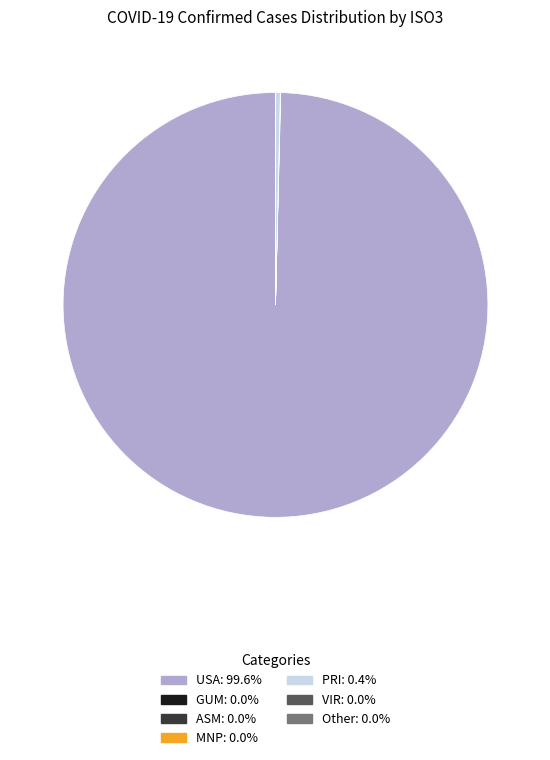

Which slice is the largest?

USA